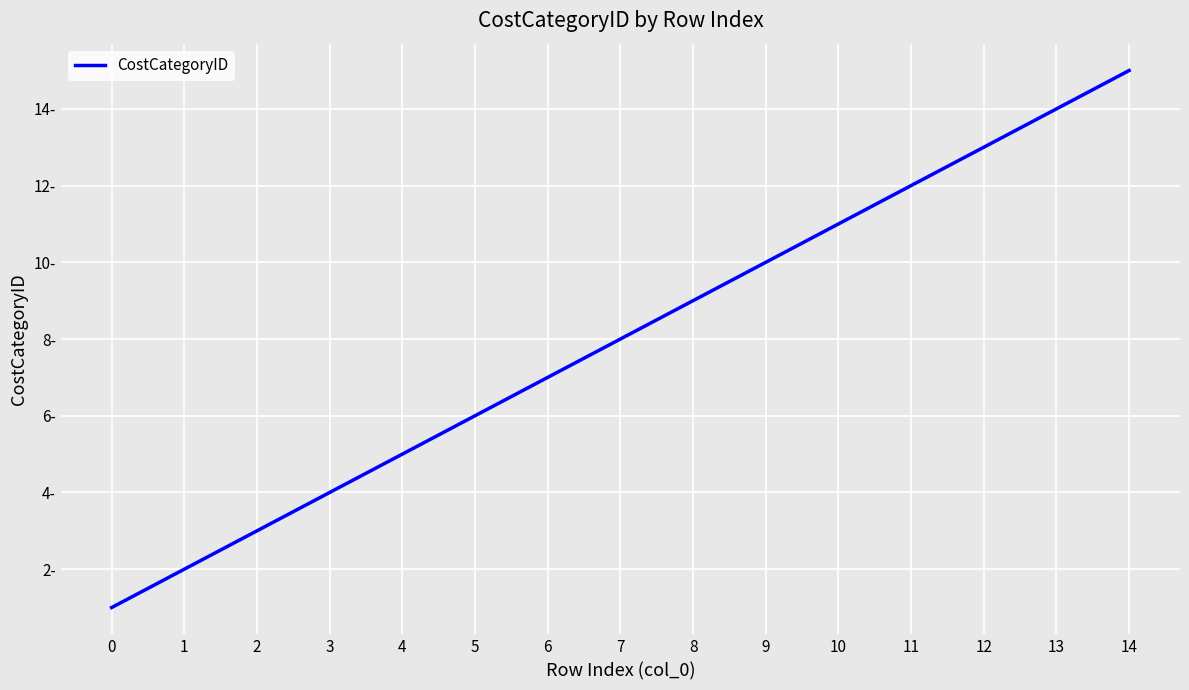

Does the chart display data point markers on the line(s)?

No